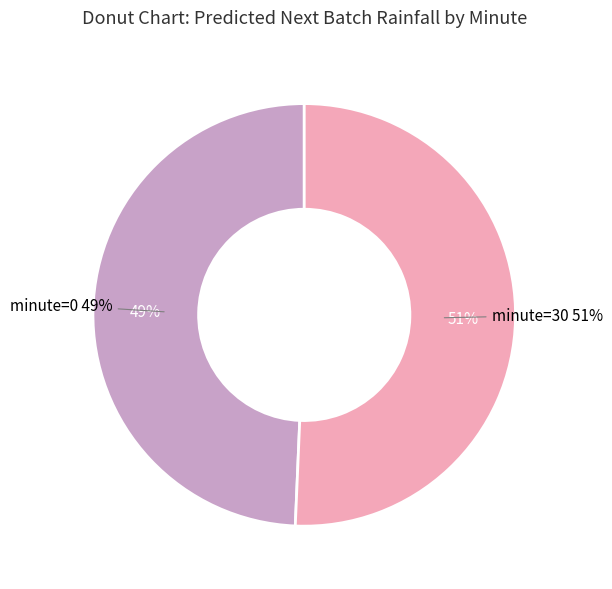

Approximately how many times larger is the value at 30 compared to 0?

1.0